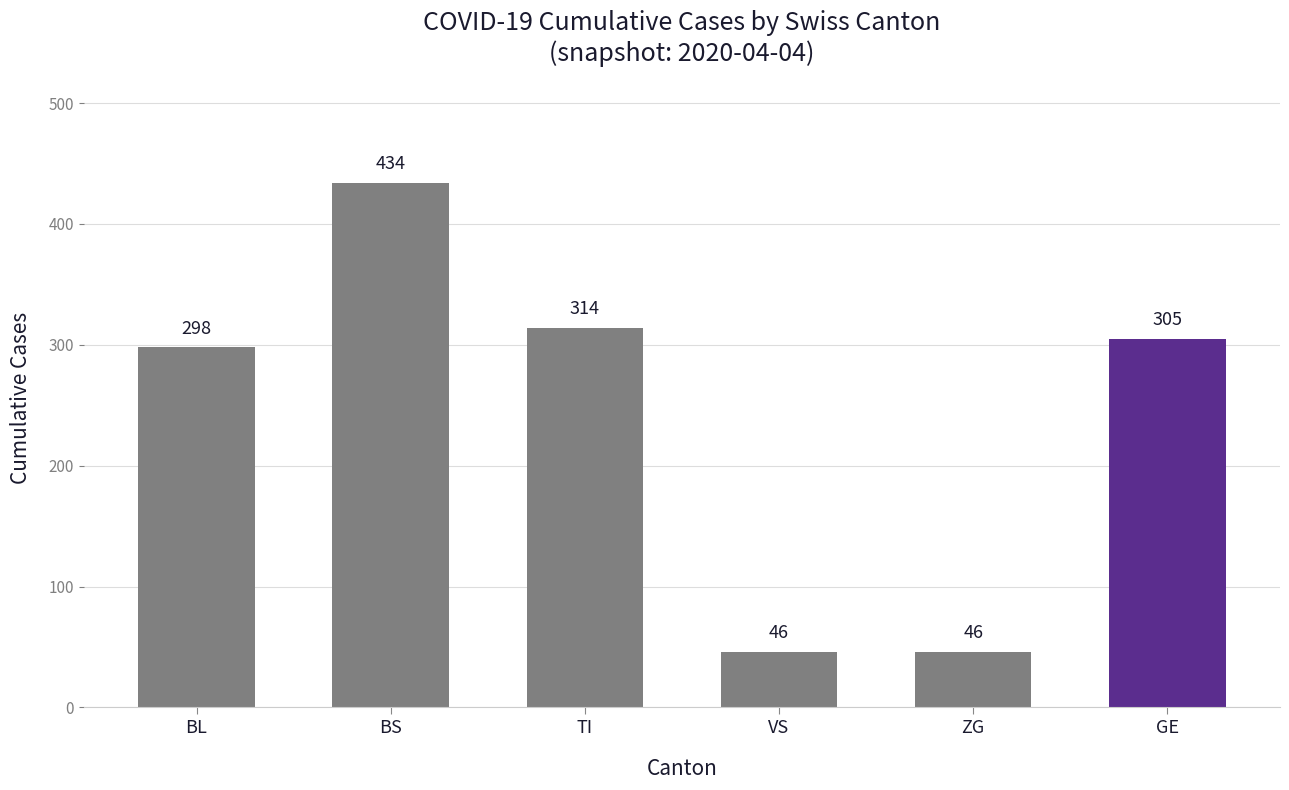

How many bars are there in total?

6